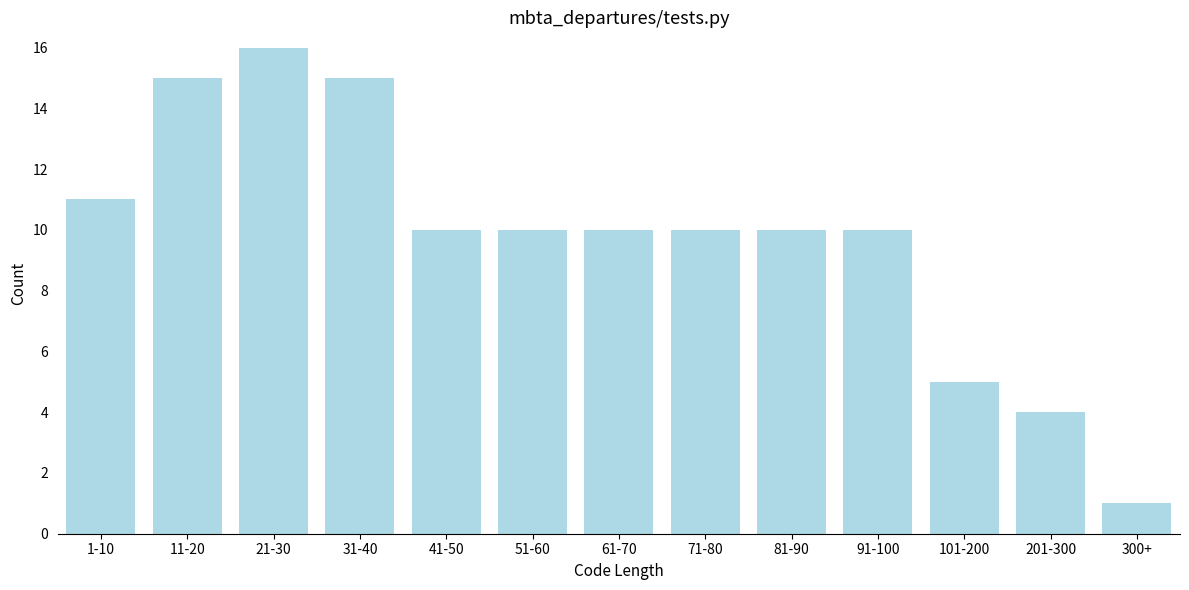

Reading left to right, list all the values displayed in this chart.

11	15	16	15	10	10	10	10	10	10	5	4	1